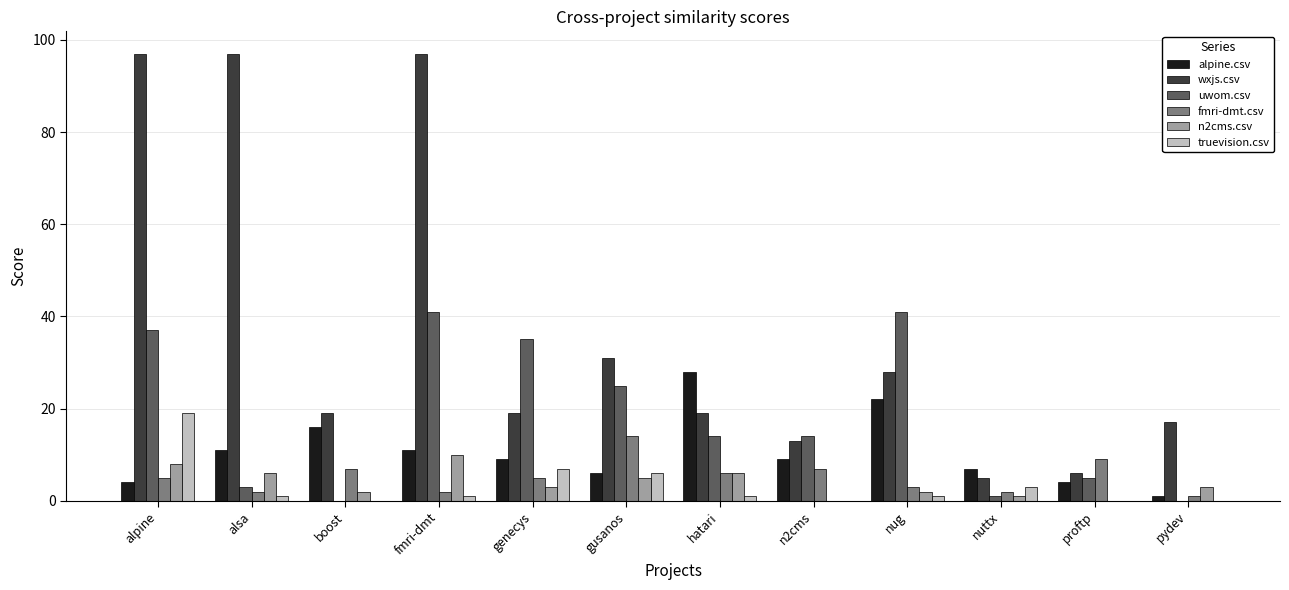

What is the maximum value for wxjs.csv?

97